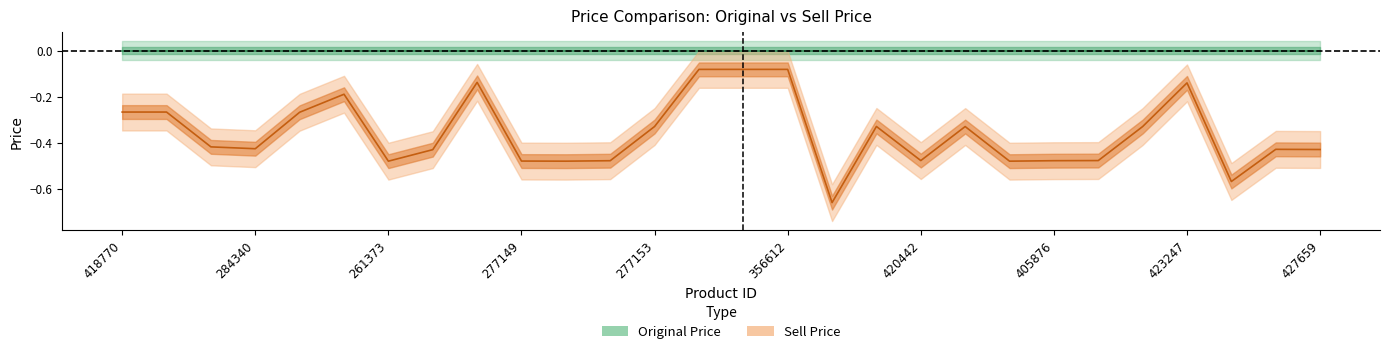

True or false: Sell Price has a value of -0.5 at 20.

True